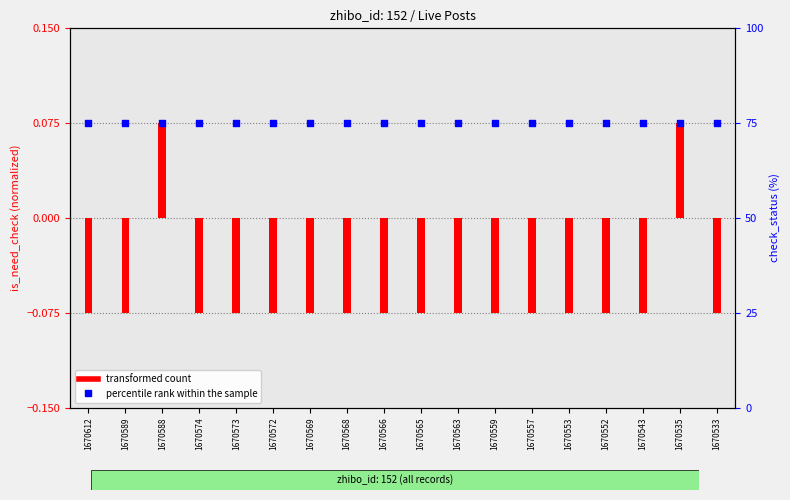

What is the total value across all series at 1670572?

74.9